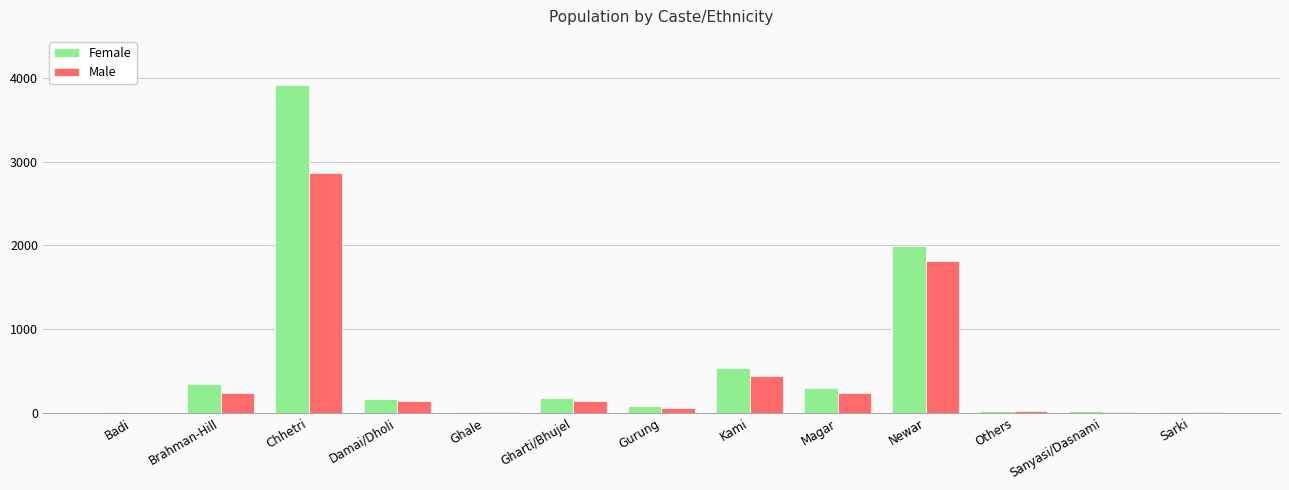

True or false: Female has a value of 6359 at Chhetri.

False